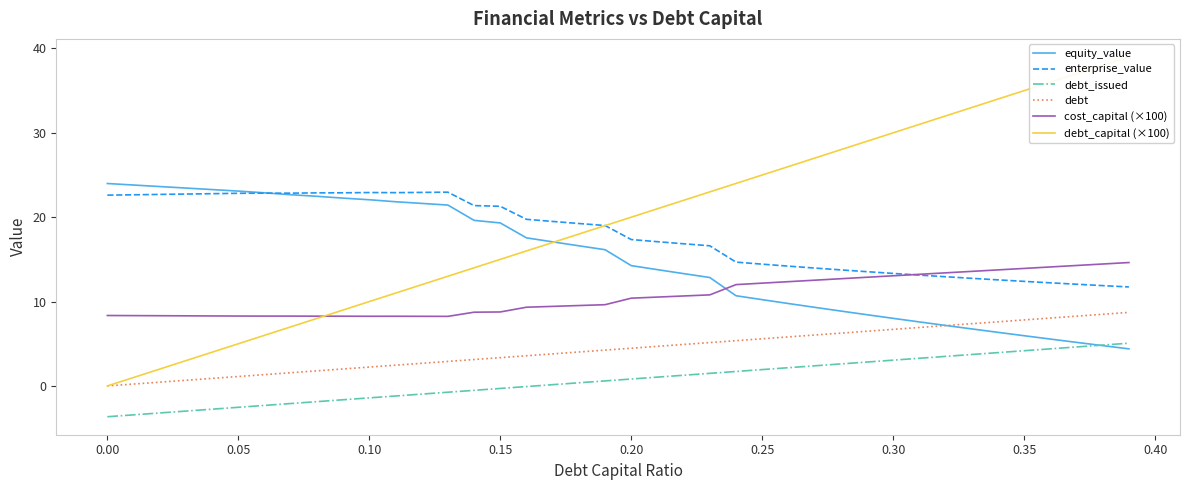

How many intersections are there between equity_value and cost_capital (×100)?

1